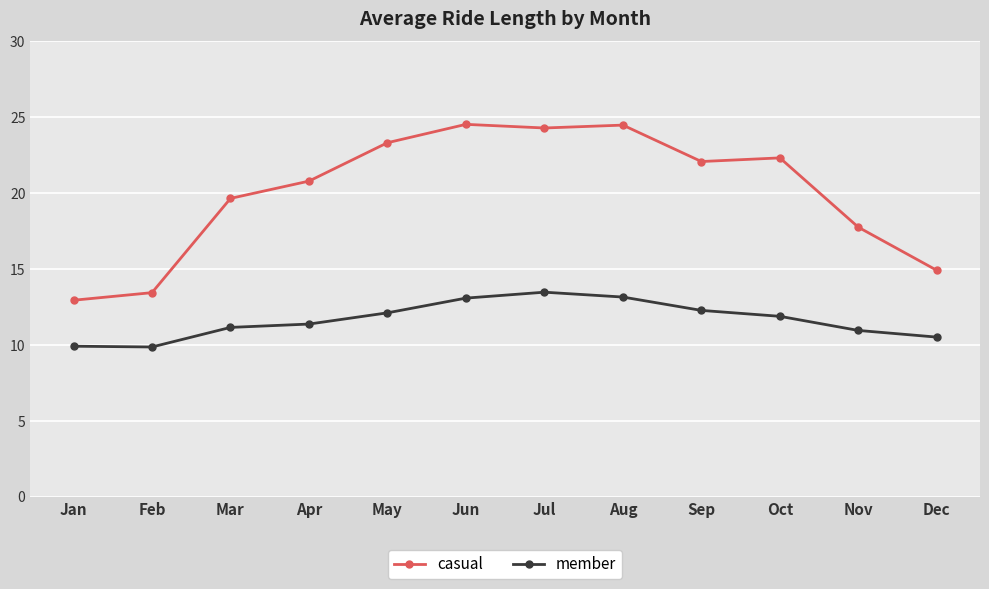

What value does the member series have at Aug?

13.2